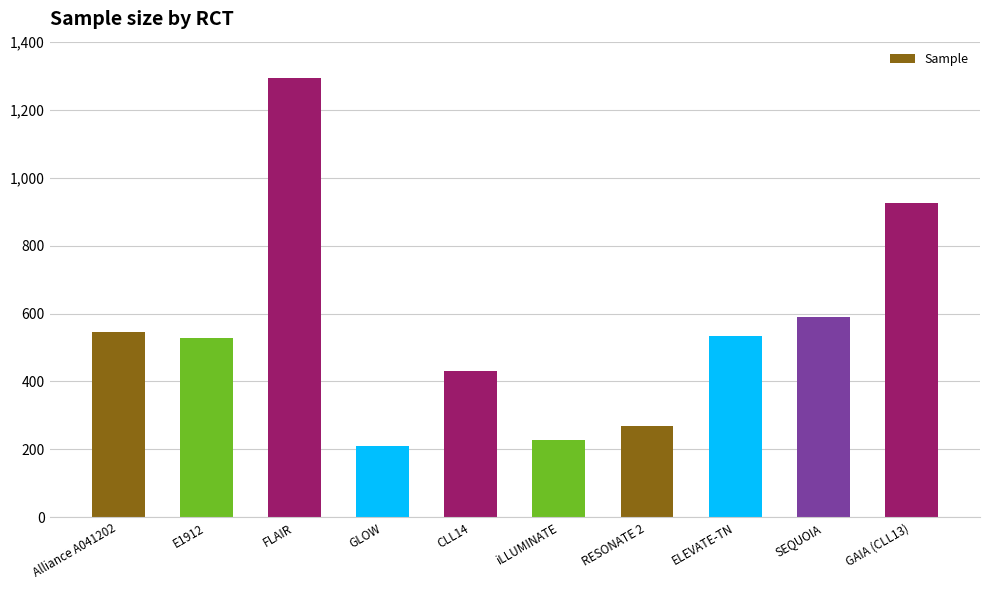

Reading right to left, list all the values displayed in this chart.

GAIA (CLL13)=926	SEQUOIA=590	ELEVATE-TN=535	RESONATE 2=269	iLLUMINATE=229	CLL14=432	GLOW=211	FLAIR=1293	E1912=529	Alliance A041202=547